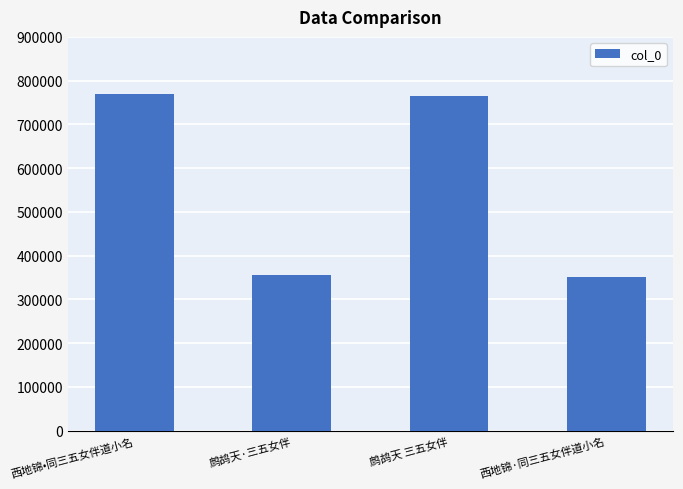

What is the label of the 1st bar from the right?

西地锦·同三五女伴道小名